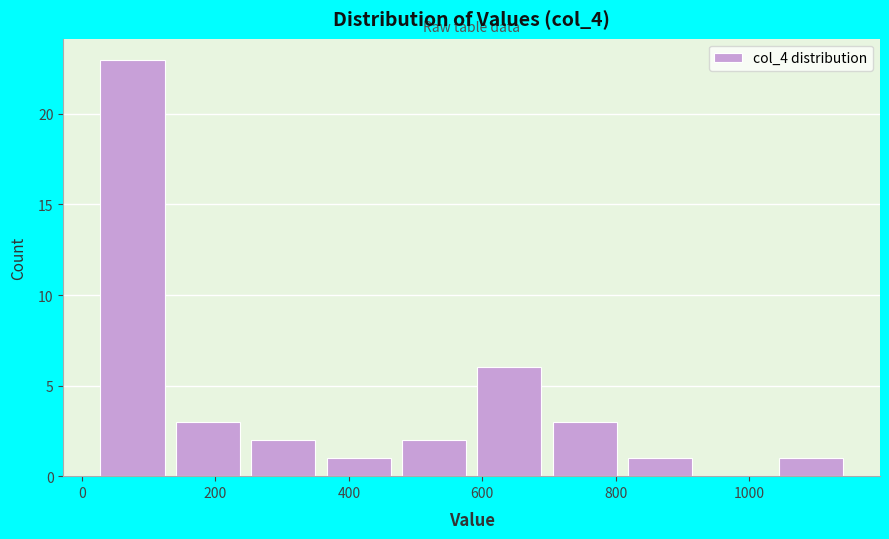

How tall is the bar that spans 140 to 240 on the x-axis? Neither the bar edges nor the heights are printed on the chart, so give them approximately, as read against the axes.

3